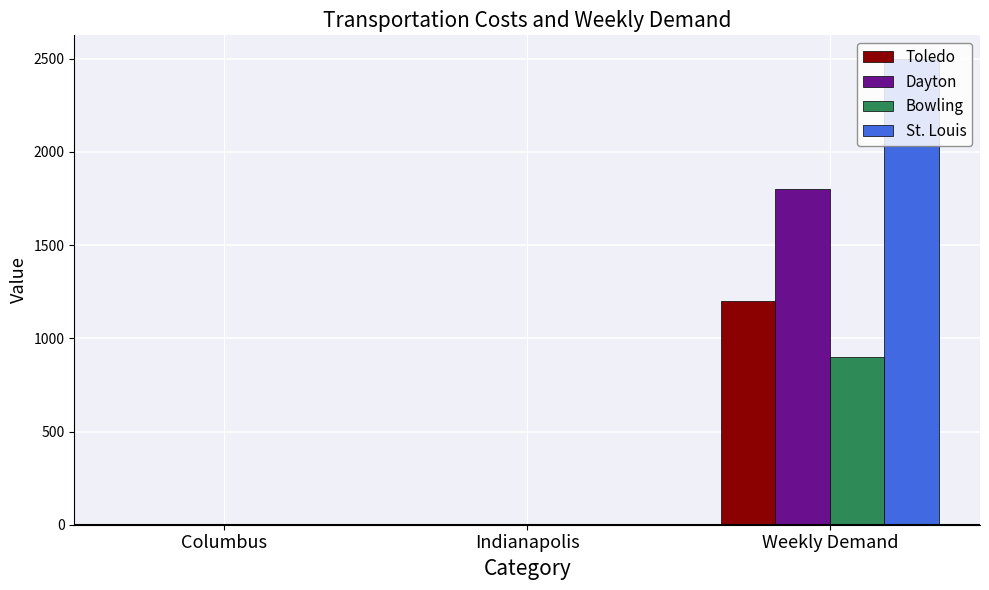

At which category is the sum across all series the highest?

Weekly Demand